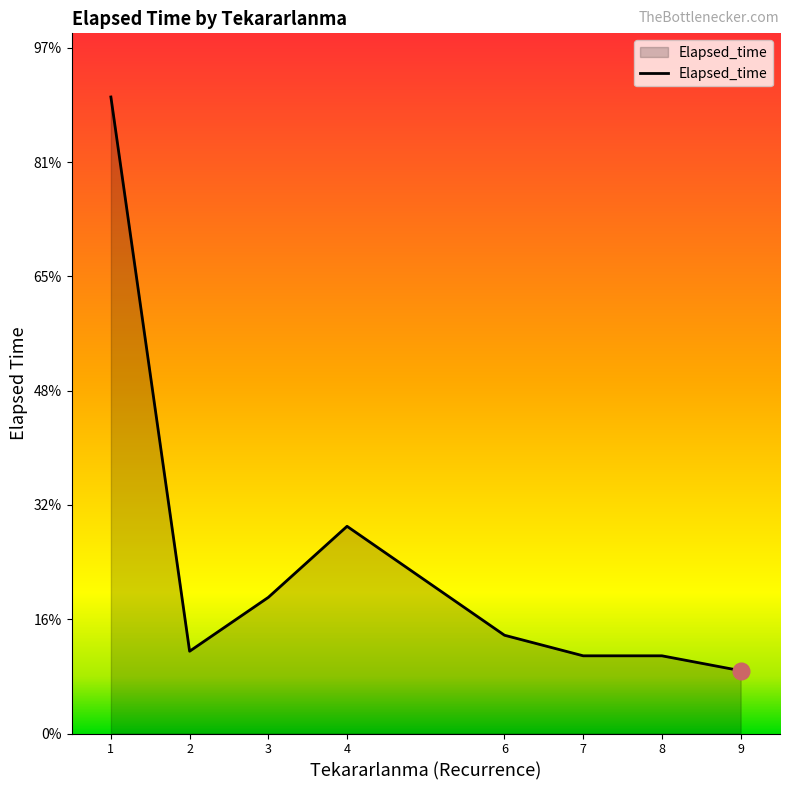

Which label corresponds to the smallest value in the chart?

9